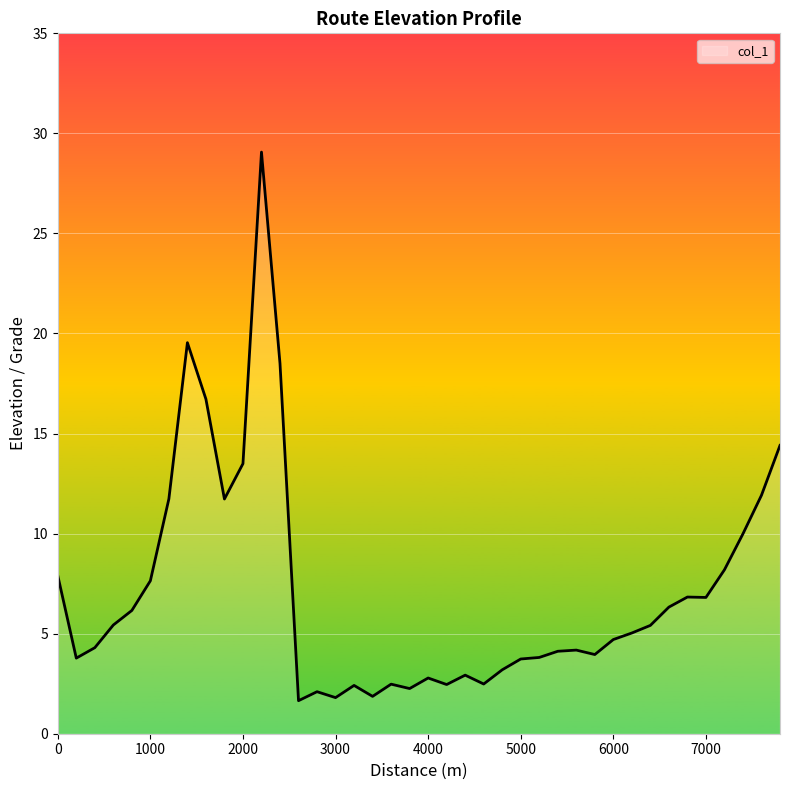

What is the approximate value at 1000?

7.6